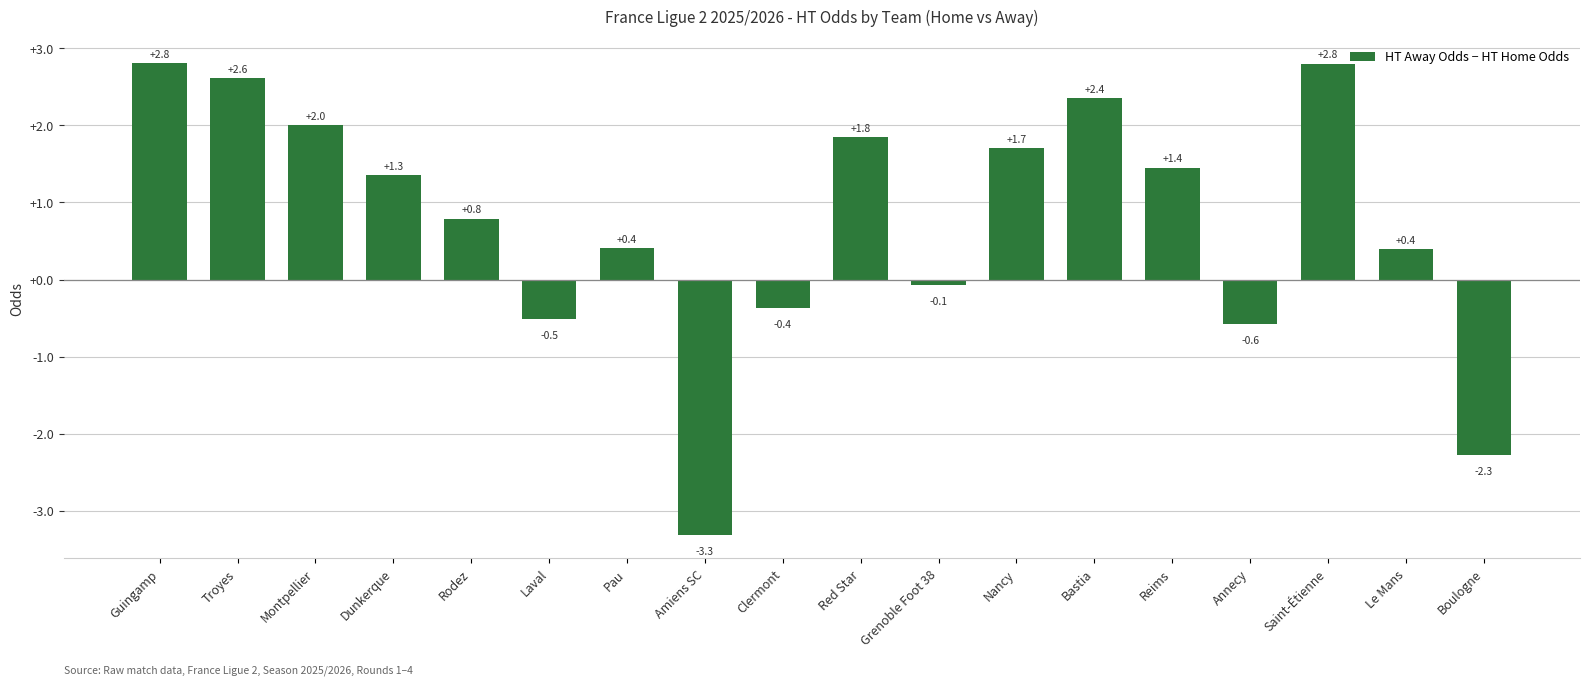

What is the value of the 18th bar from the left?

-2.3